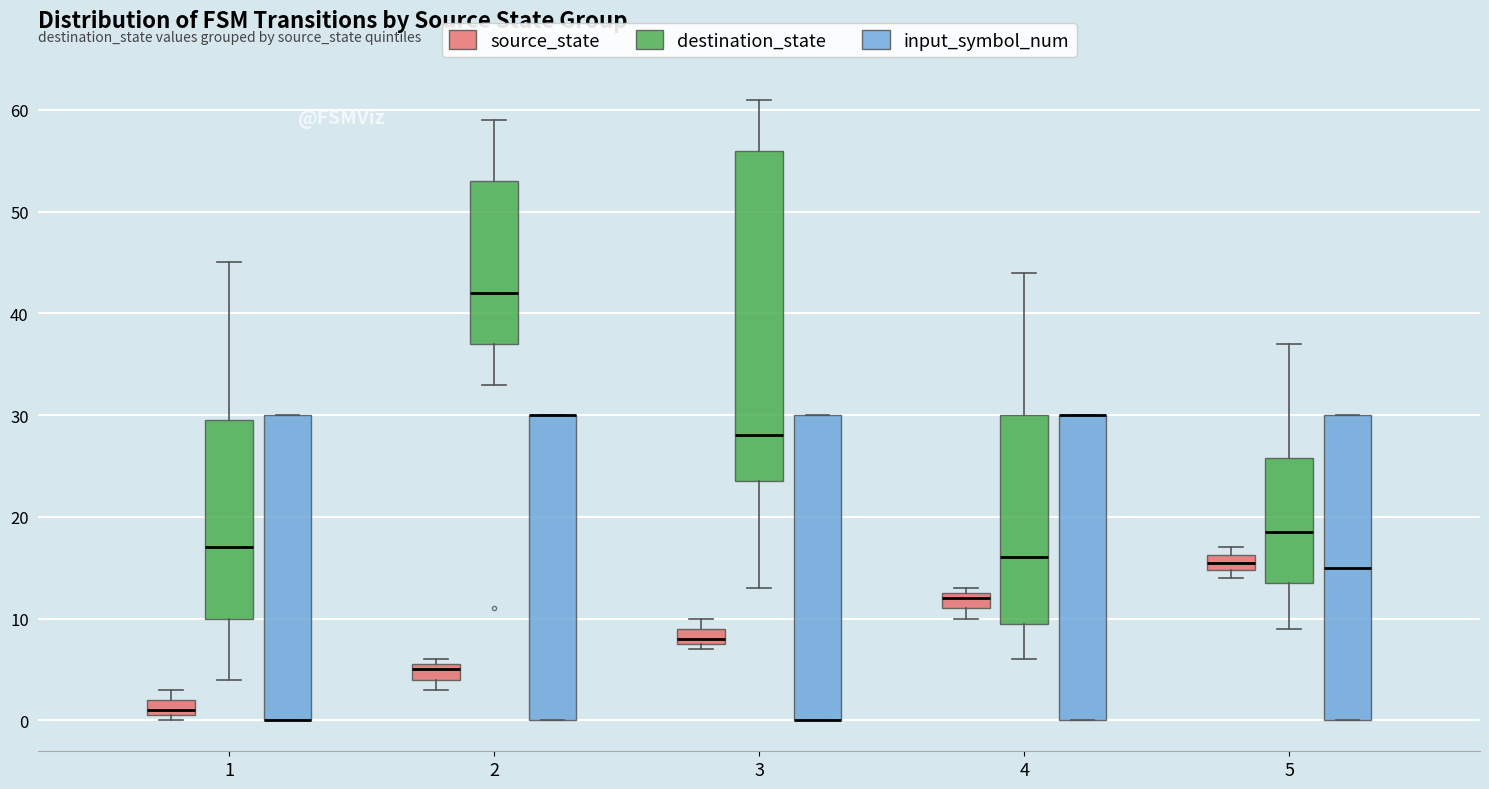

Comparing the boxes themselves (not the whiskers), which one is the tallest?

3 (destination_state)